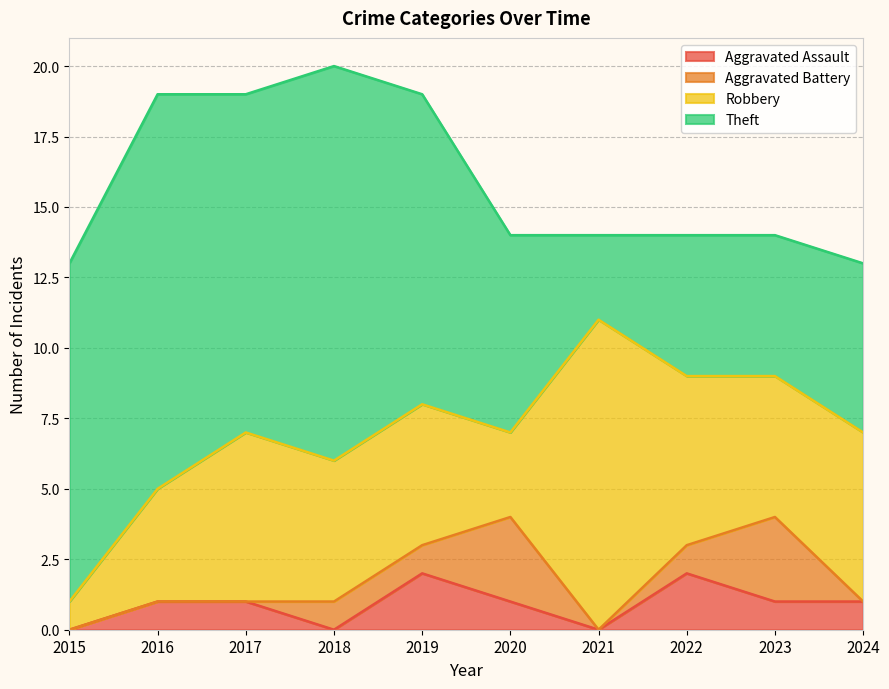

Reading right to left, list all the values displayed in this chart.

Aggravated Assault: 1	1	2	0	1	2	0	1	1	0
Aggravated Battery: 0	3	1	0	3	1	1	0	0	0
Robbery: 6	5	6	11	3	5	5	6	4	1
Theft: 6	5	5	3	7	11	14	12	14	12